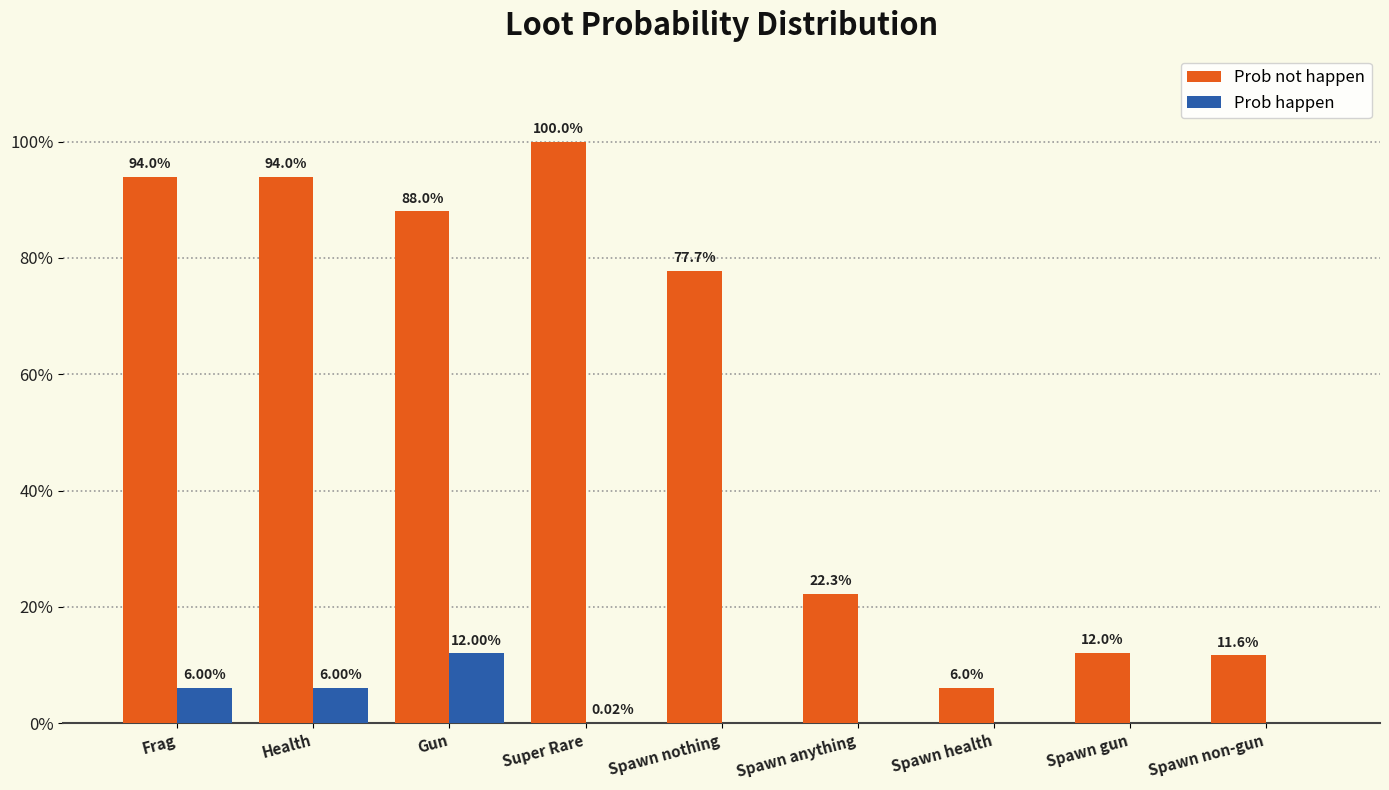

Does the chart contain stacked bars?

No